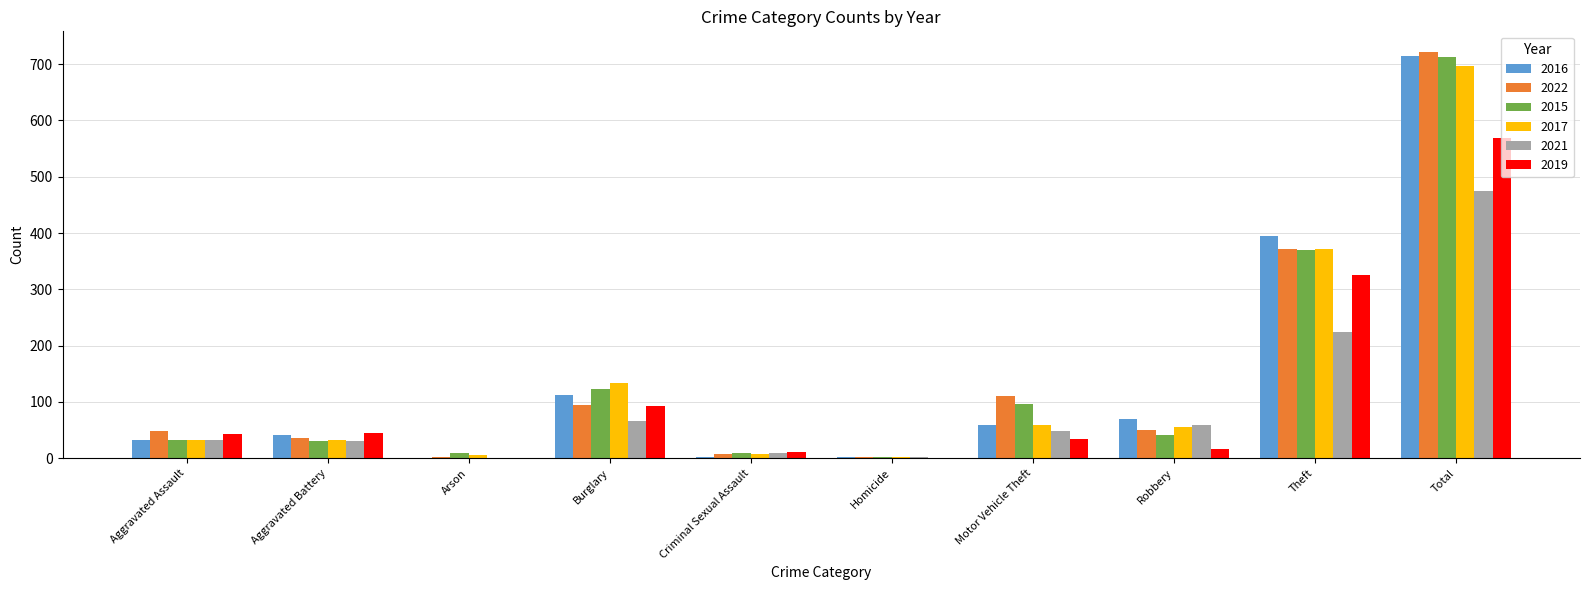

Between Aggravated Battery and Total, which series saw the biggest shift?

2022